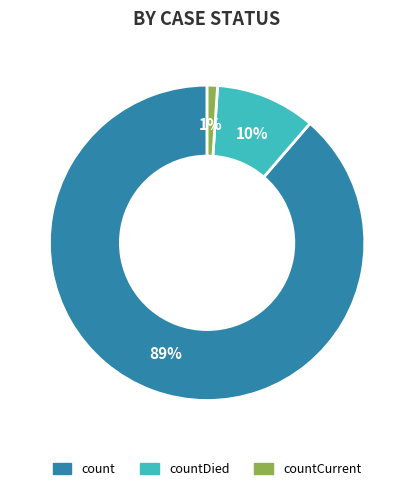

To the nearest percent, what is the average slice percentage?

33%